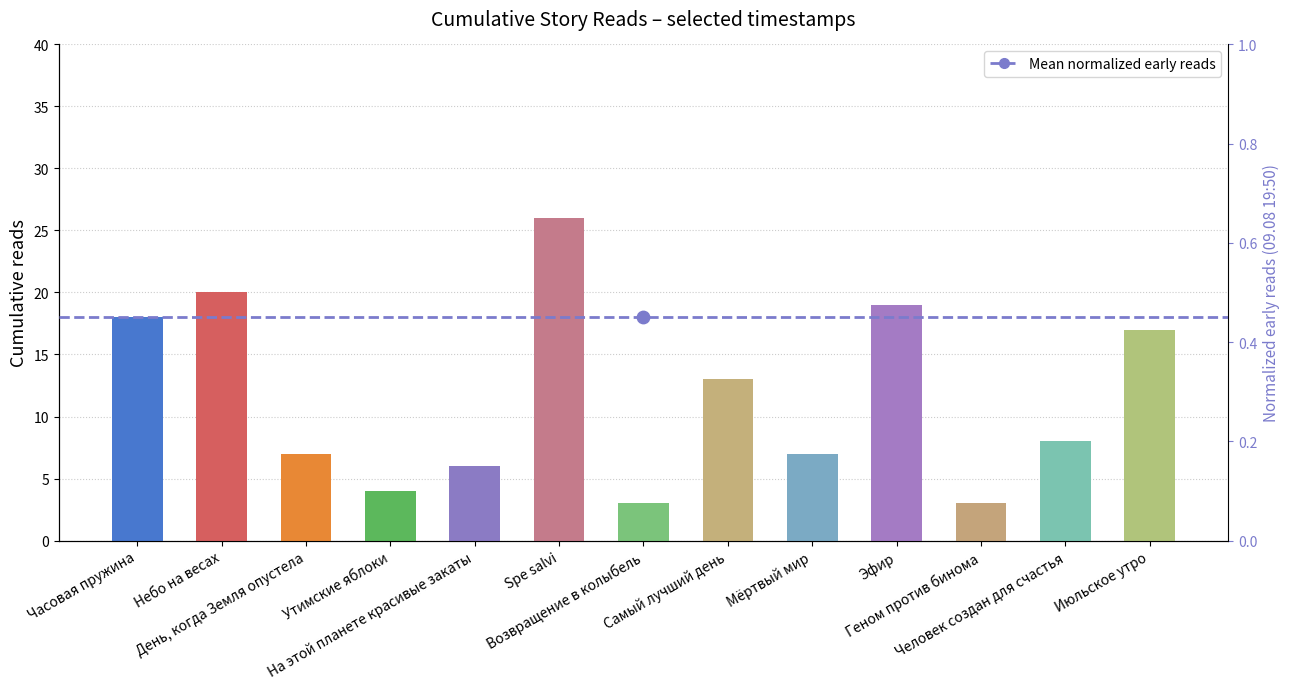

What is the change in value from День, когда Земля опустела to Самый лучший день?

+6